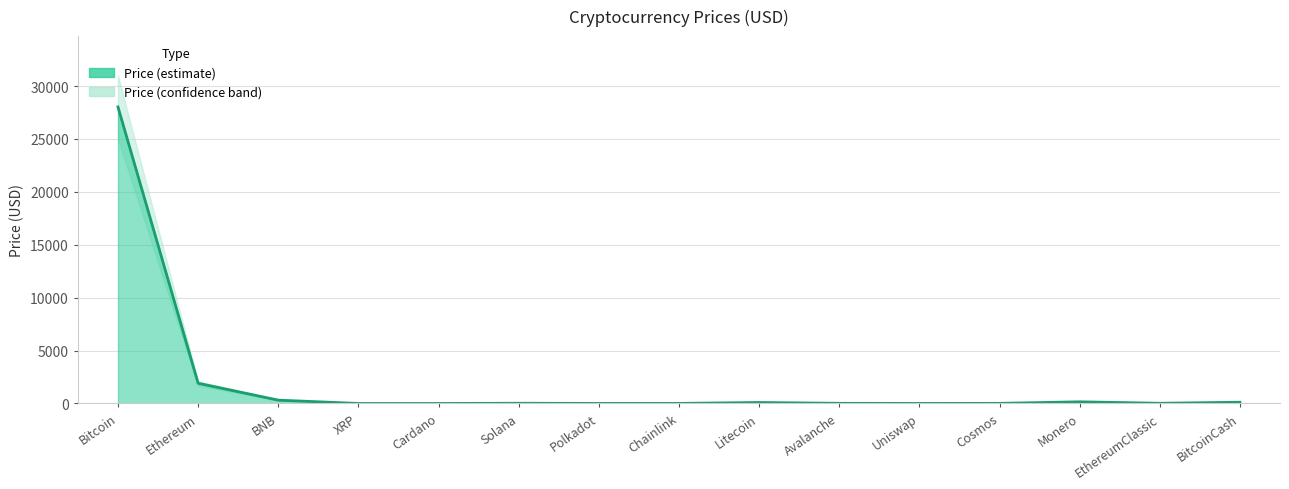

What is the minimum value shown in the chart?

0.4